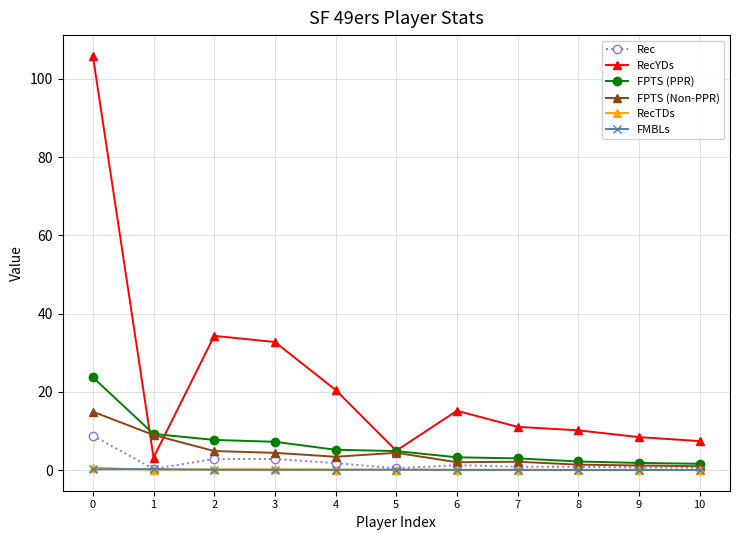

True or false: RecTDs and FPTS (PPR) cross at least once.

False